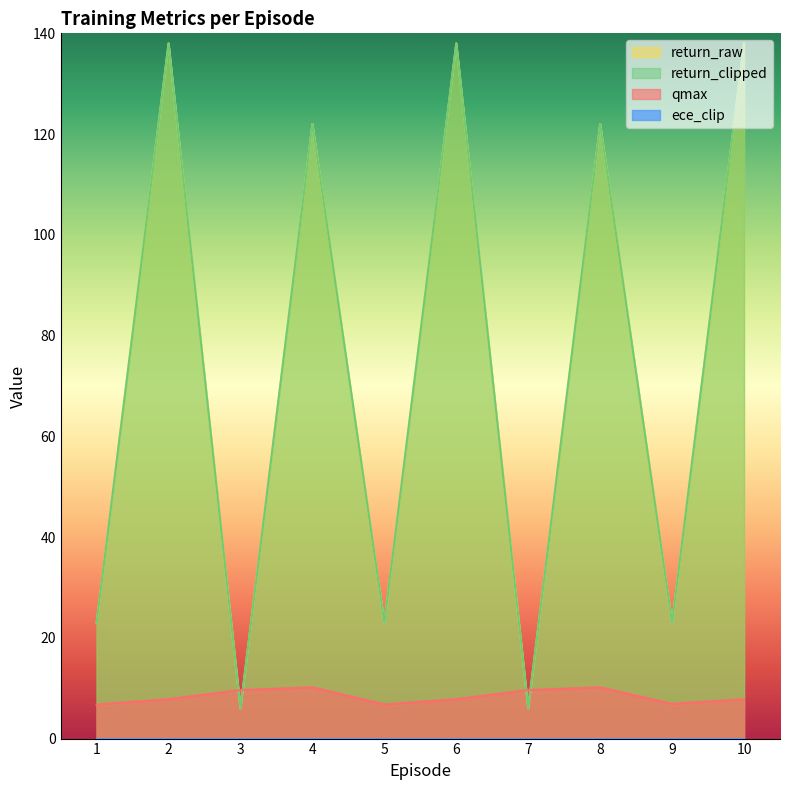

In qmax, how many points are higher than both neighbors (excluding endpoints)?

2